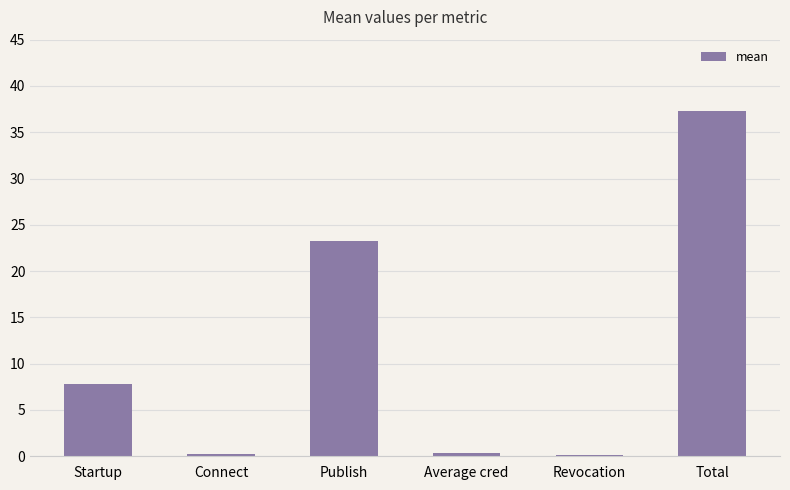

What is the change in value from Connect to Publish?

+23.0